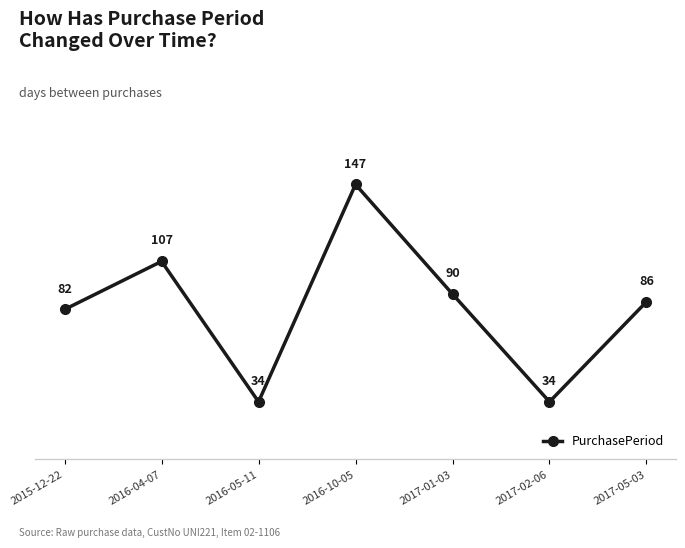

True or false: the data shows 46 at 2015-12-22.

False